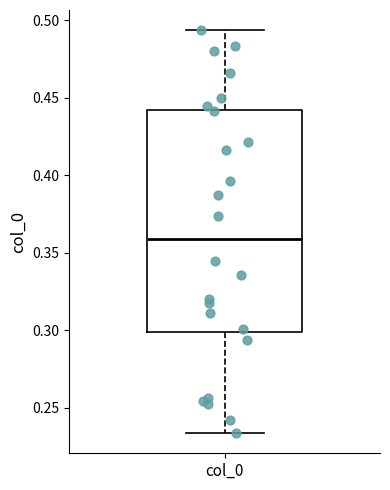

Transcribe this box plot: give where the median line is, the range the box spans, and where the two whiskers end, as read against the y-axis. The values are not printed on the chart, so give them approximately, as read against the axis.

median 0.360, box 0.300 to 0.440, whiskers 0.235 to 0.495